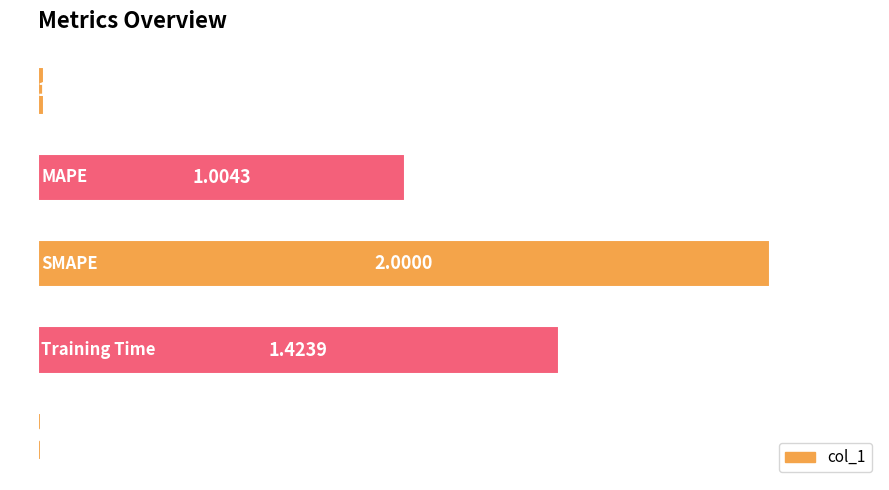

Does the chart contain any negative values?

No